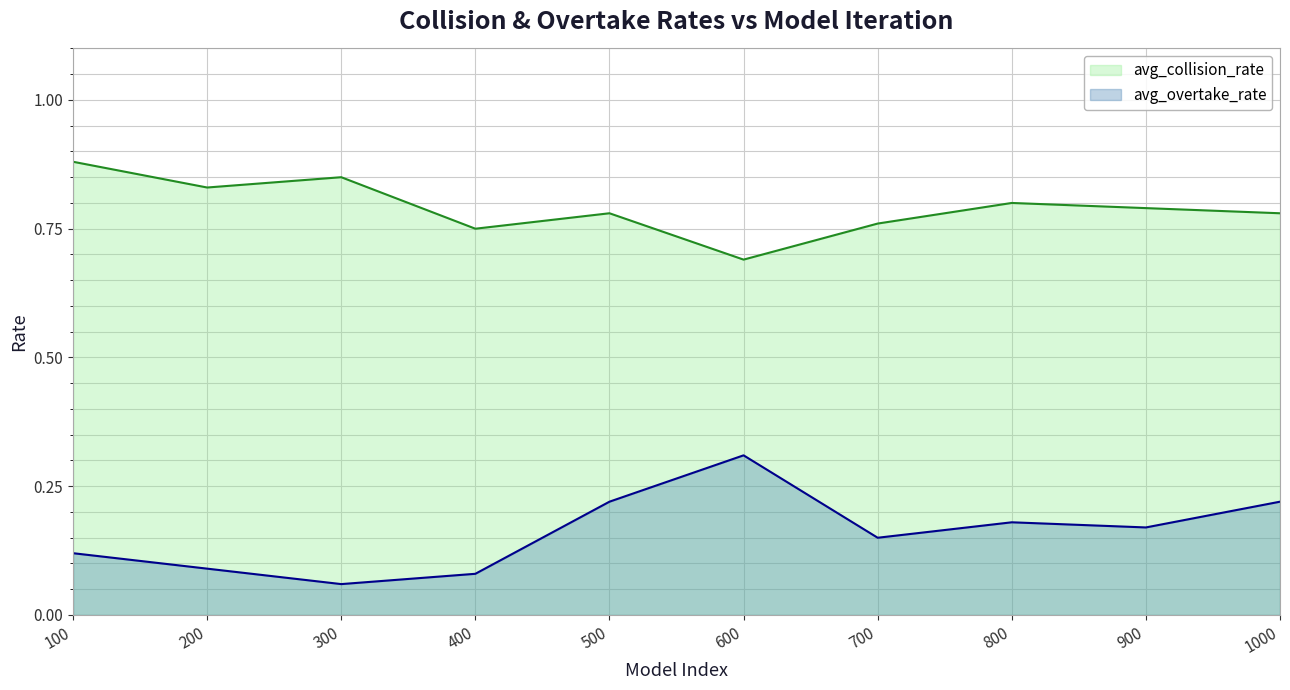

What is the minimum value for avg_collision_rate?

0.7